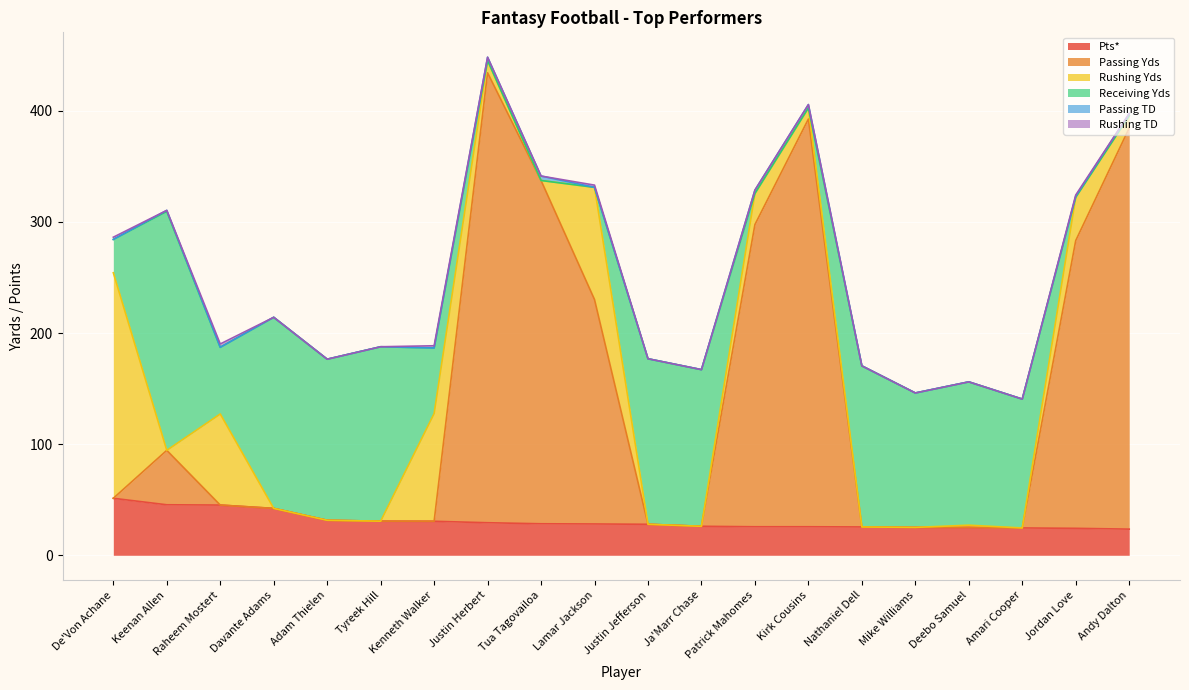

What is the lowest value of the Pts* series?

23.5